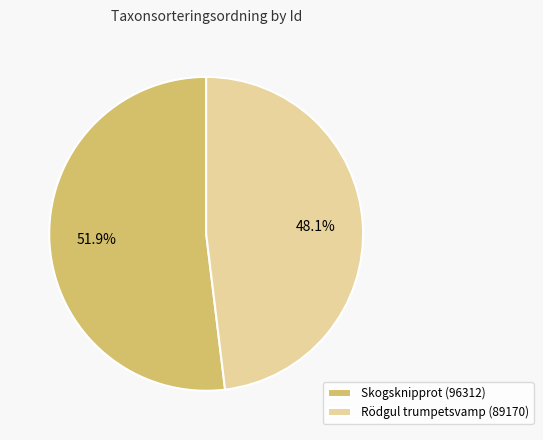

Is there a majority slice in this chart?

Yes